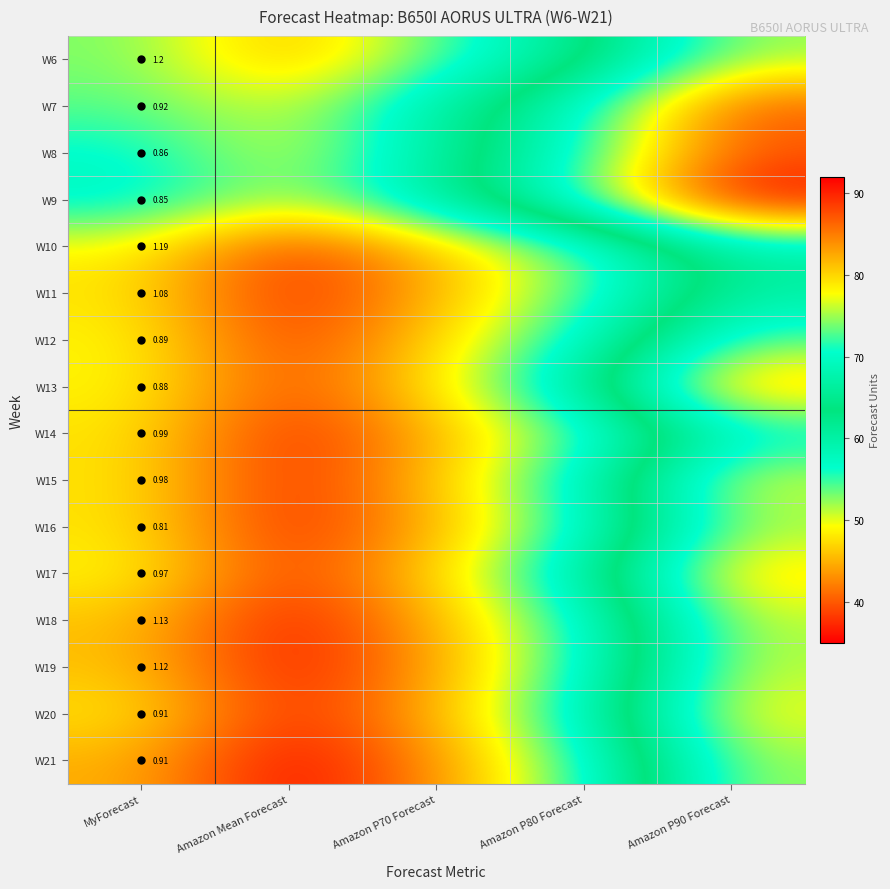

At which label is W15 closest to 57?

Amazon P80 Forecast